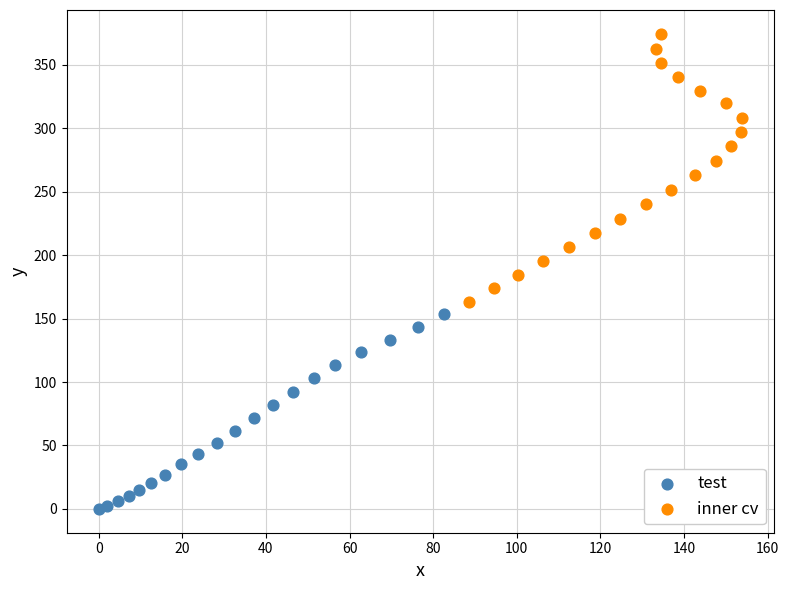

Which series contains the highest Y value?

inner cv